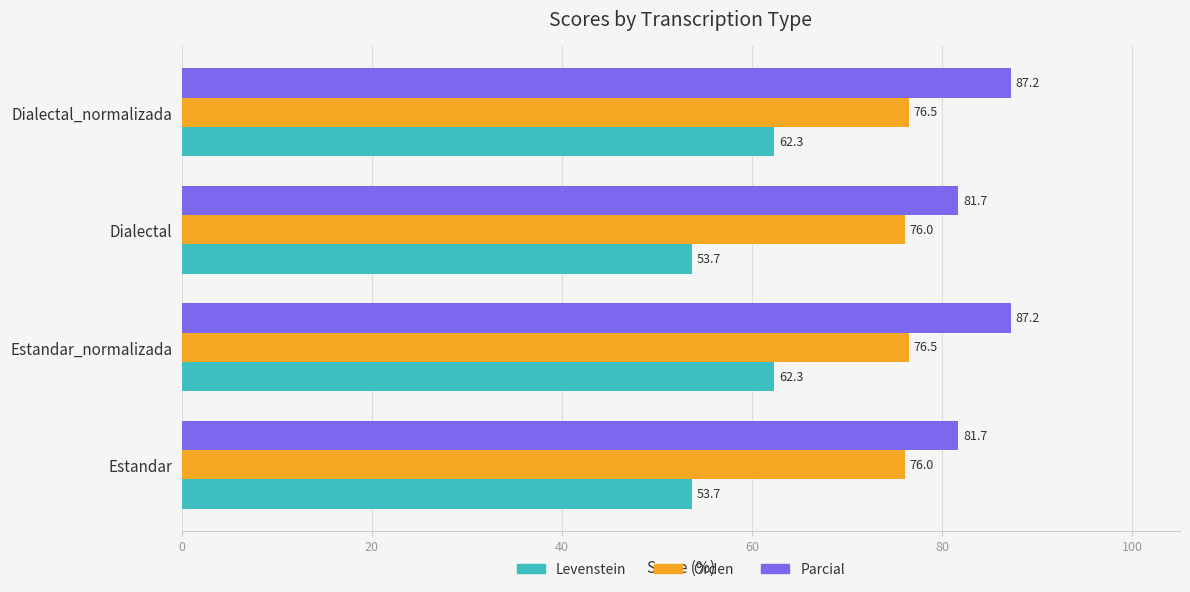

What is the difference between the second highest and second lowest values in the Levenstein series?

8.7